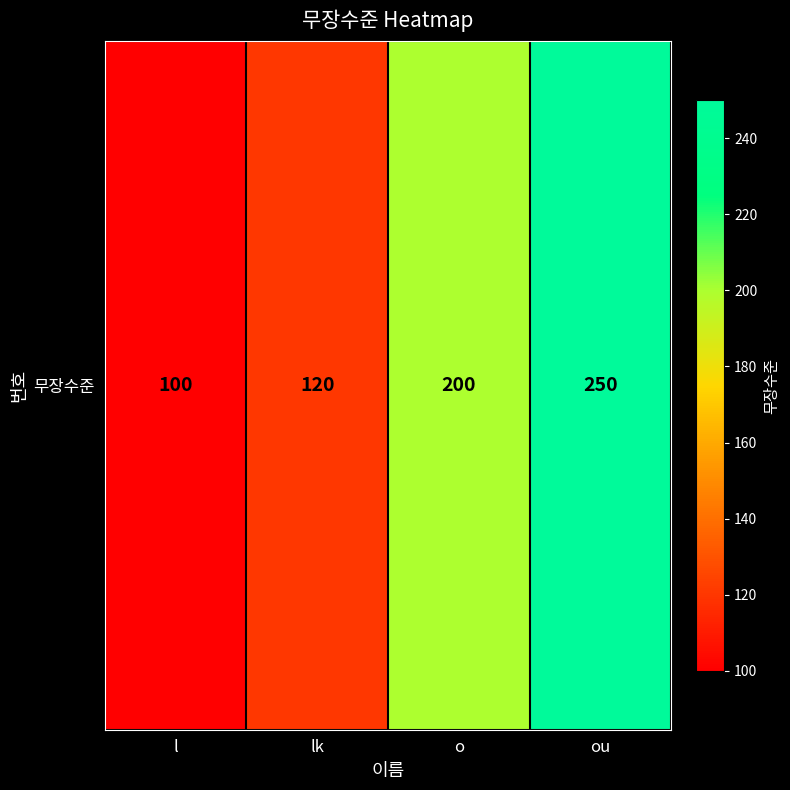

What is the sum of all values?

670